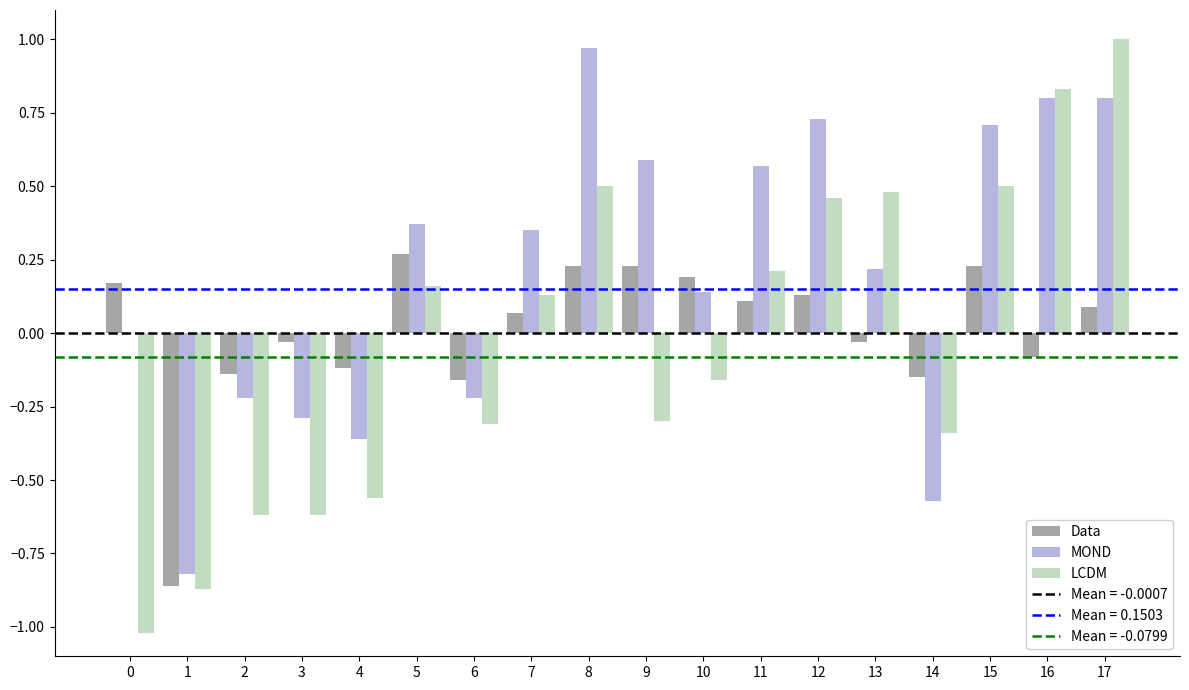

Is it true that MOND equals 0.6 at 9?

True